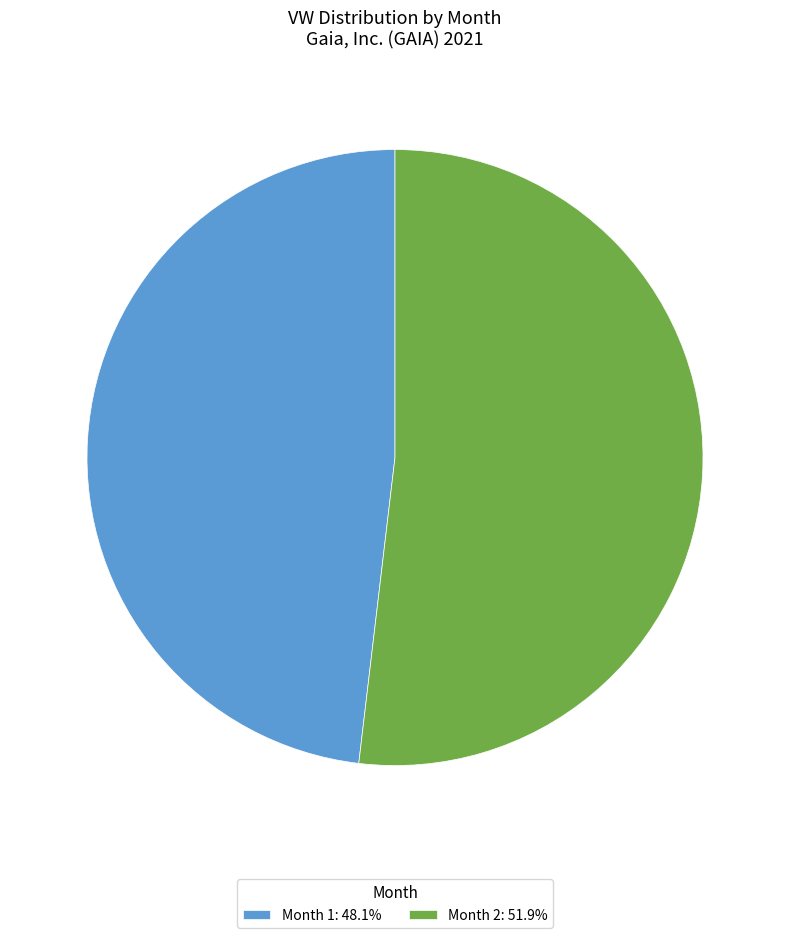

Do Month 1: 48.1% and Month 2: 51.9% together represent more than half of the pie?

Yes